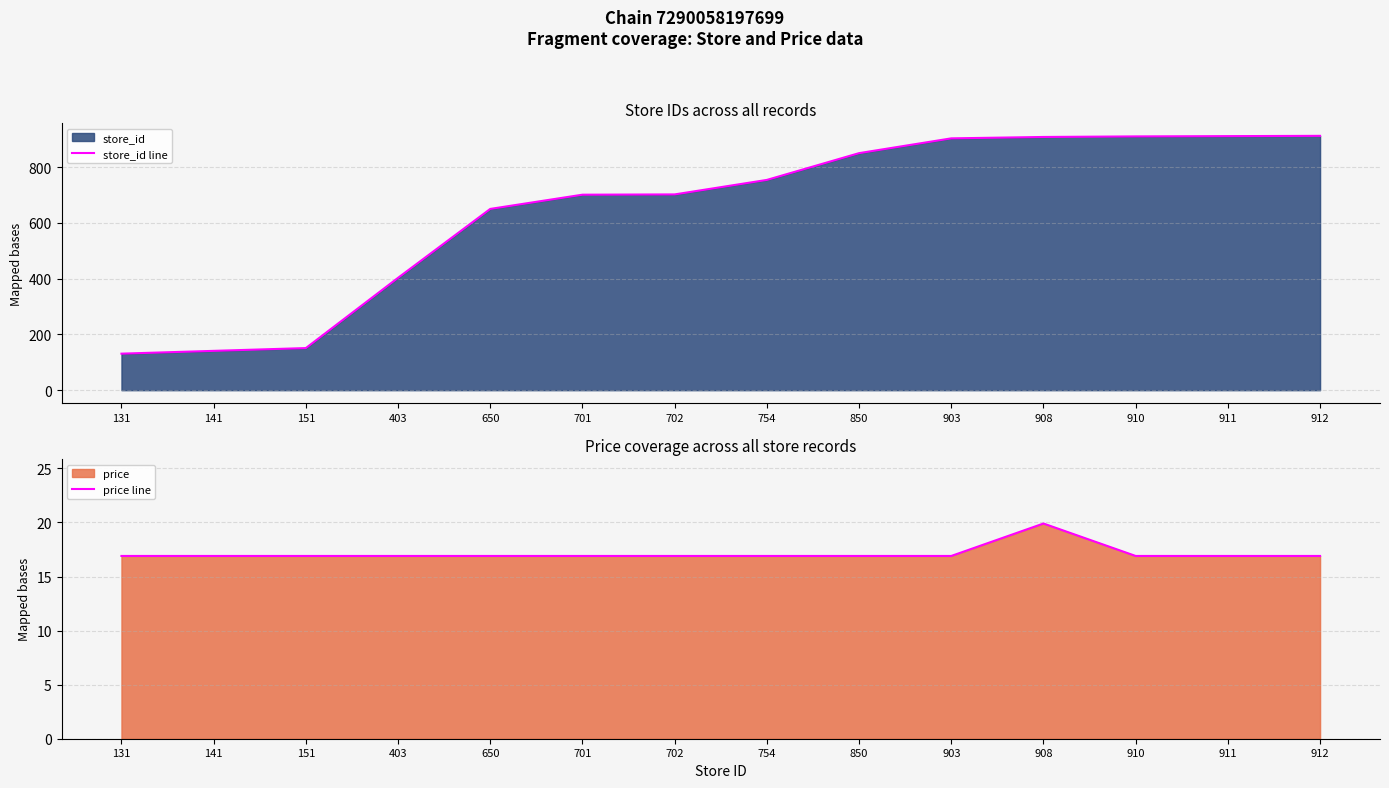

What is the total value across all series at 910?

926.9